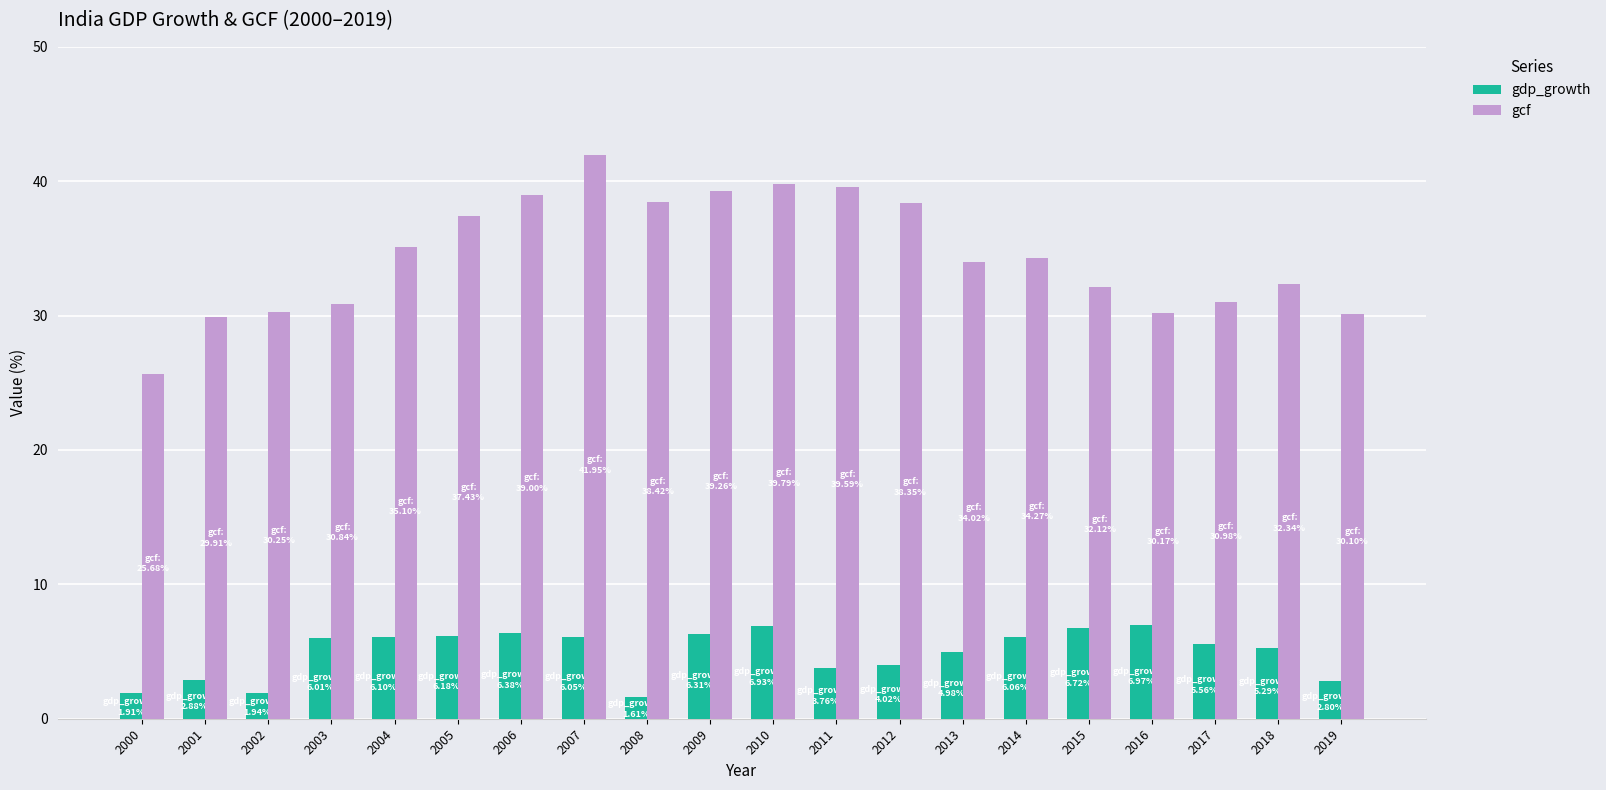

What is the difference between the maximum and minimum values in the gdp_growth series?

5.4